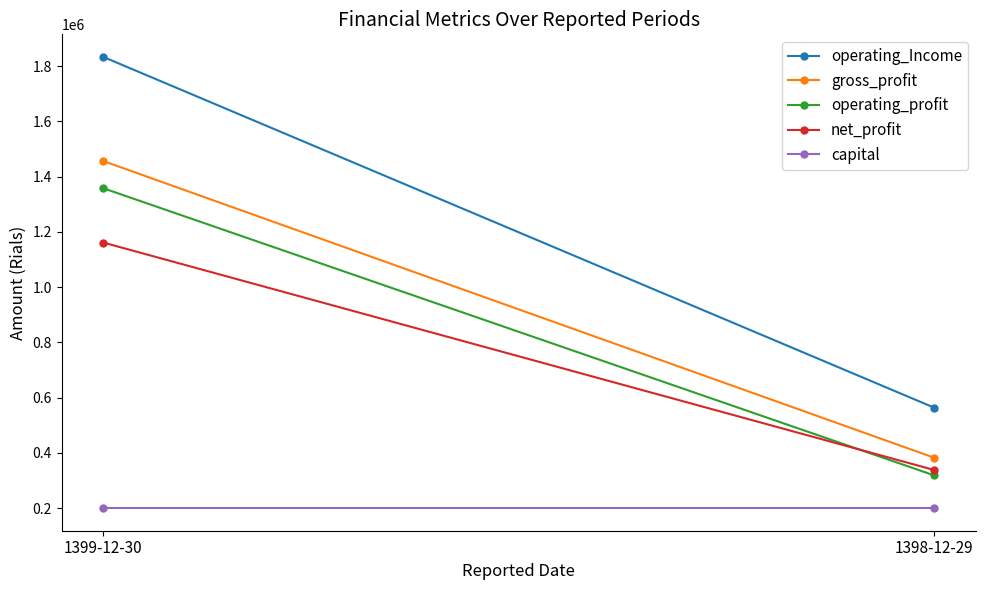

Which series has the widest spread of values?

operating_Income